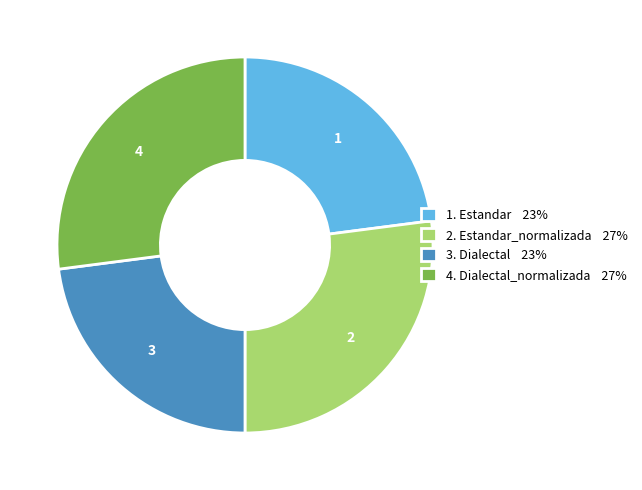

The 1. Estandar 23% slice represents 10% of the pie. True or false?

False